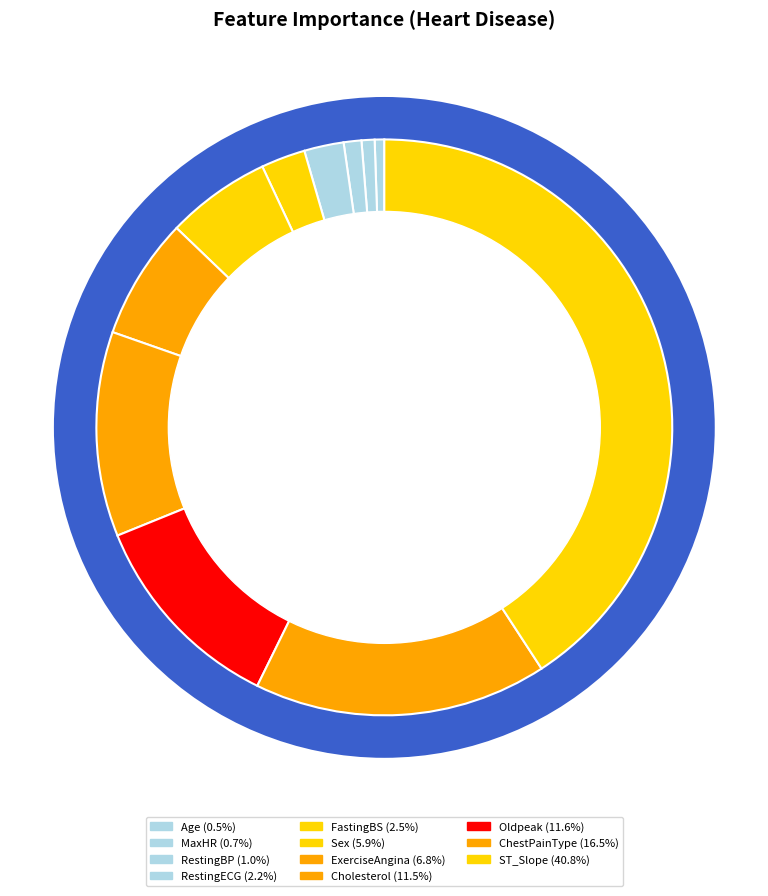

Do RestingBP and ST_Slope together represent more than half of the pie?

No